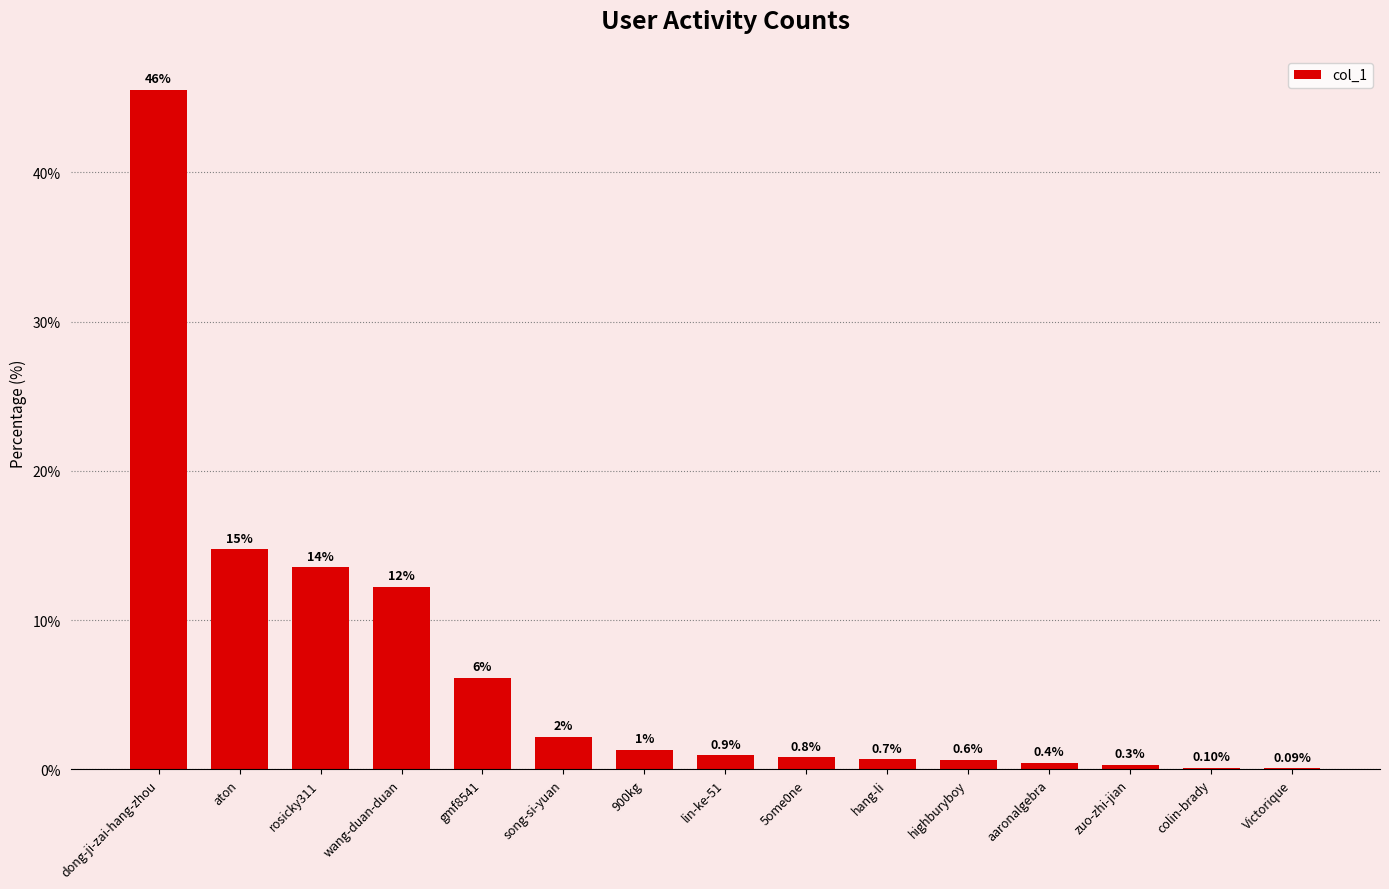

What is the average value?

6.6